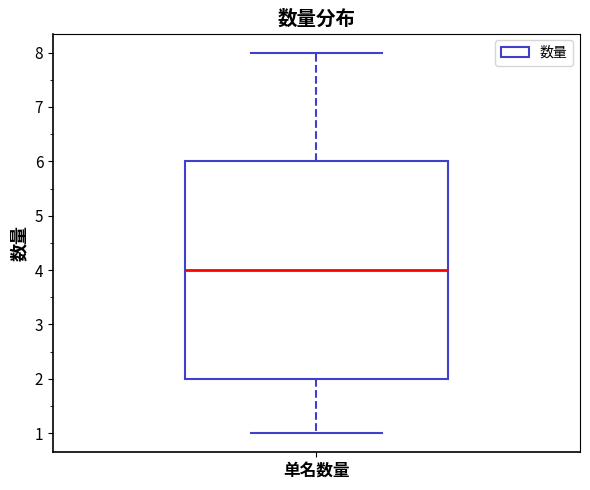

Transcribe this box plot: give where the median line is, the range the box spans, and where the two whiskers end, as read against the y-axis. The values are not printed on the chart, so give them approximately, as read against the axis.

median 4, box 2 to 6, whiskers 1 to 8